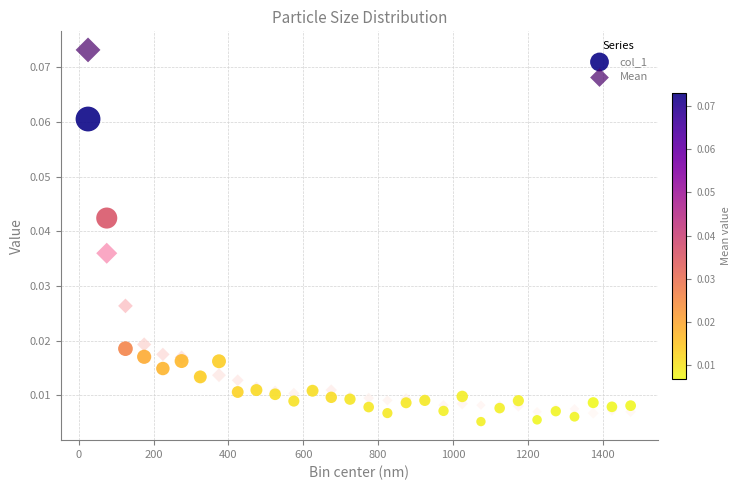

Which series contains the highest Y value?

Mean